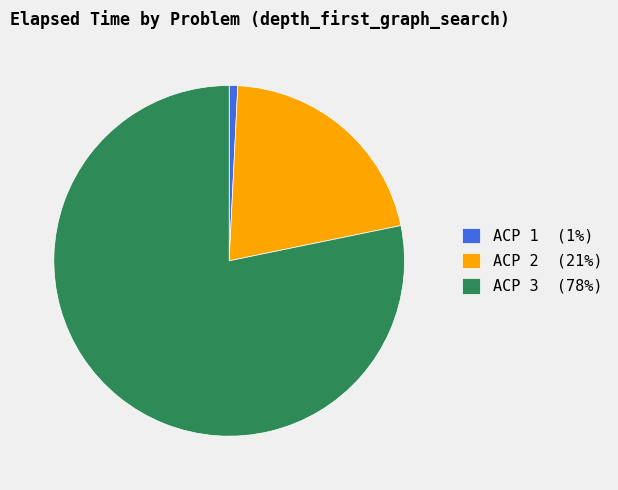

Which category has the smallest portion of the pie?

ACP 1